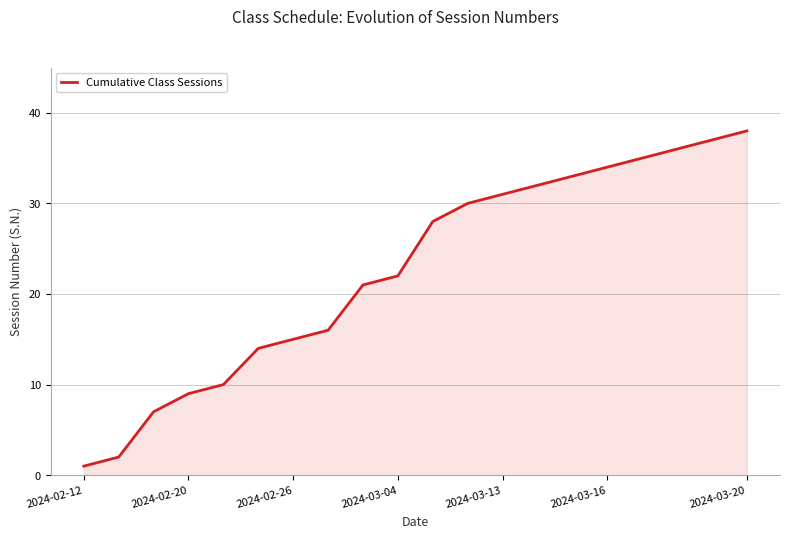

What is the maximum value shown in the chart?

38